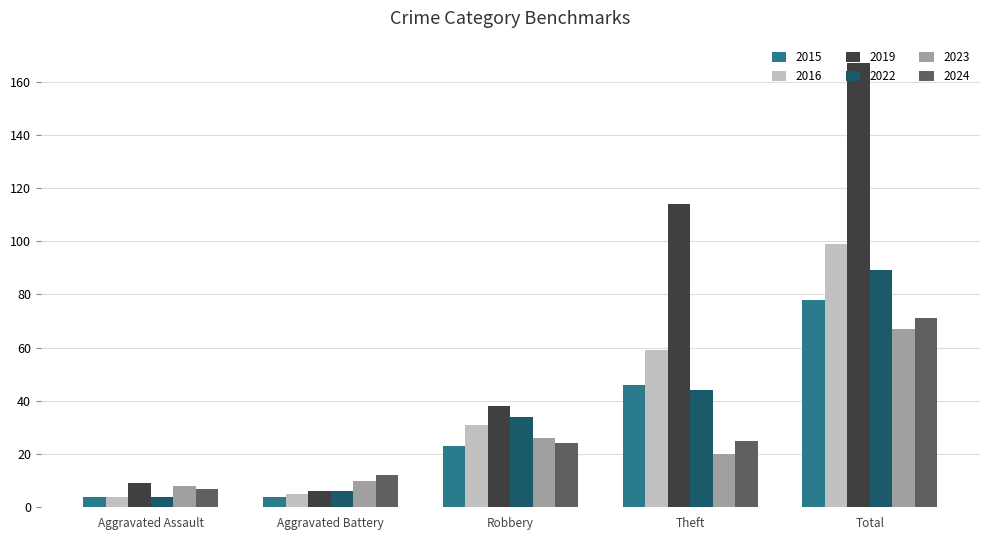

At which category is the sum across all series the highest?

Total